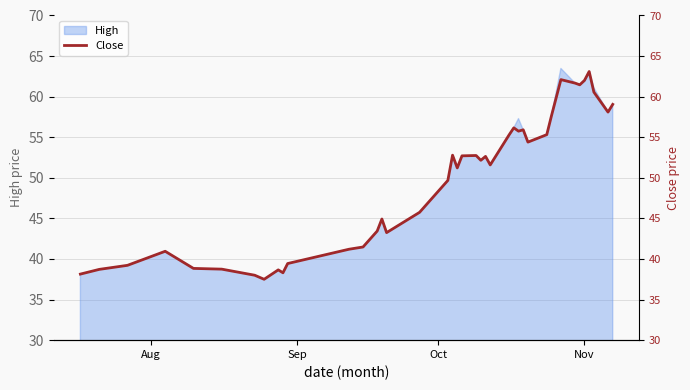

What is the maximum value for High?

63.5